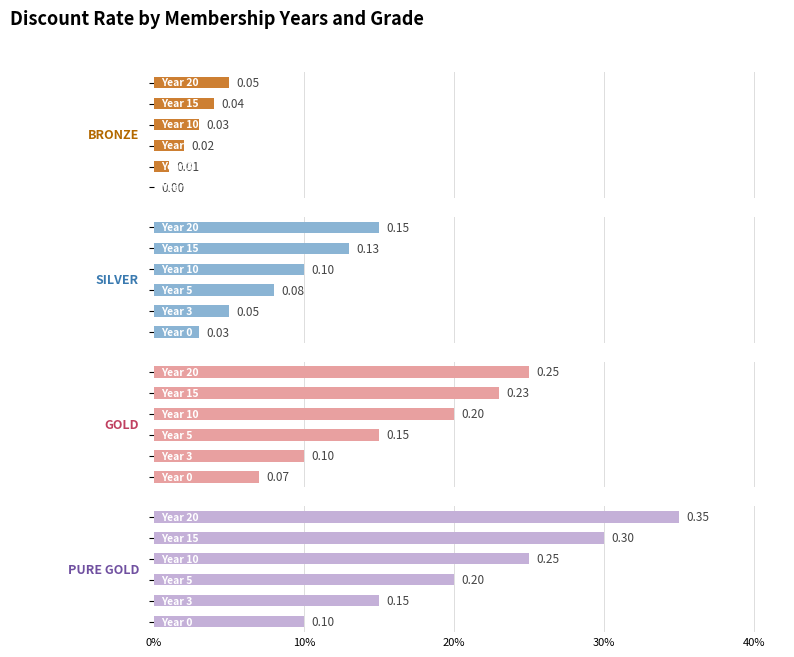

Is it true that BRONZE equals 0.0 at 30%?

False